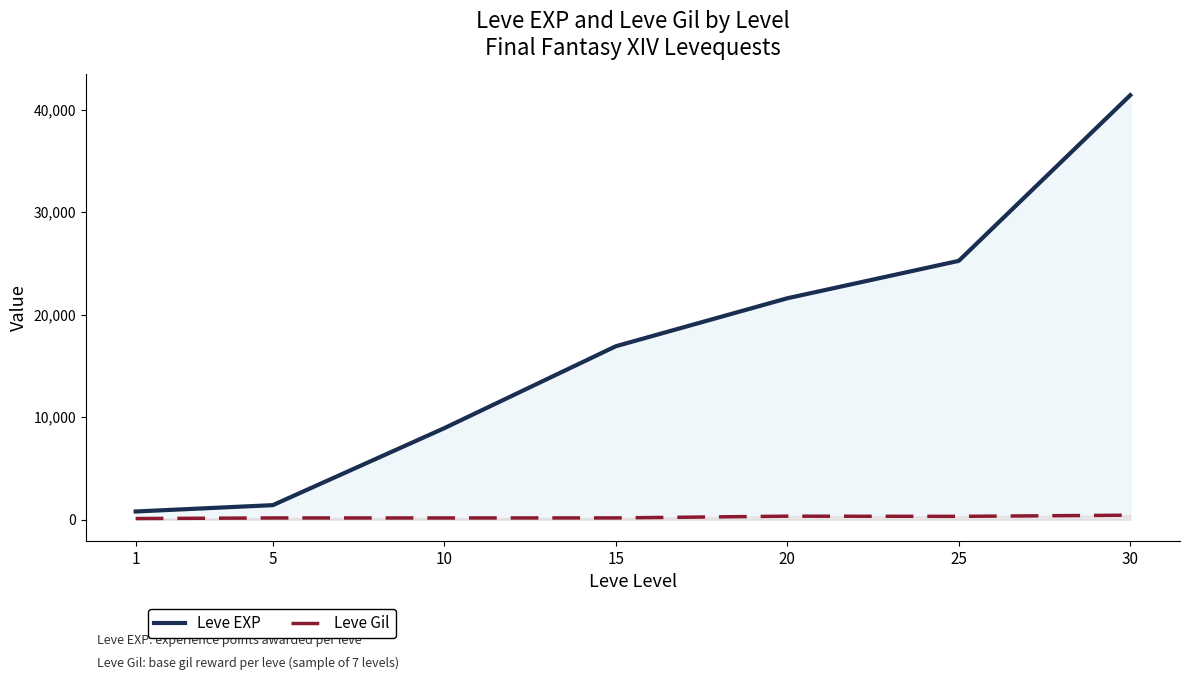

True or false: Leve EXP and Leve Gil cross at least once.

False